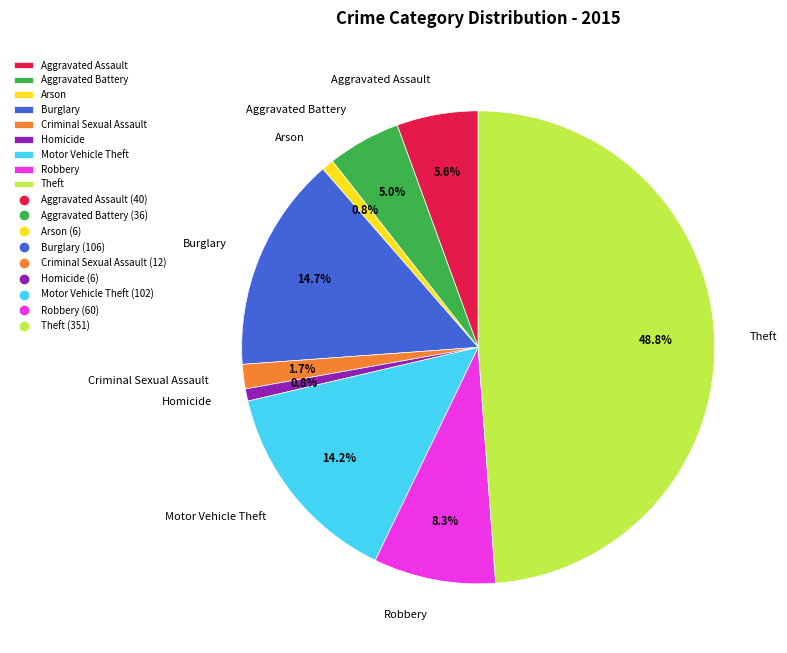

Combined, do Robbery and Aggravated Battery account for over 50%?

No